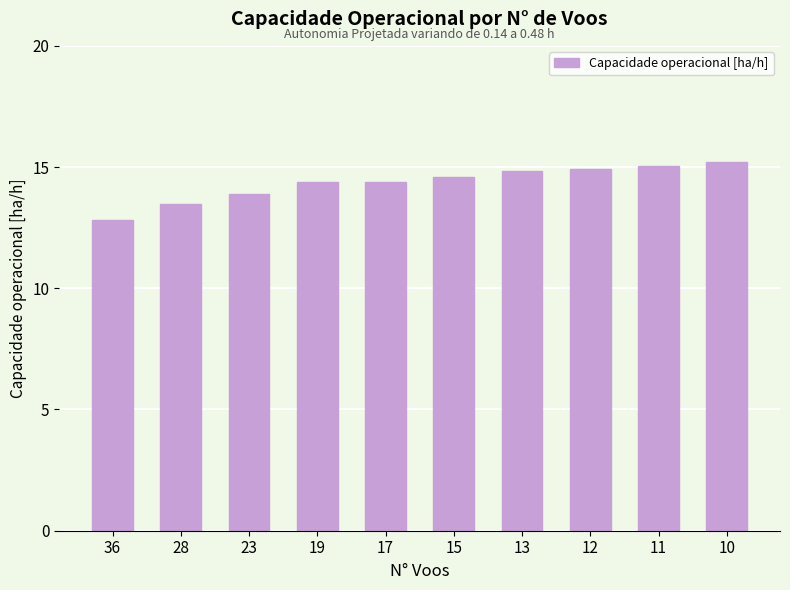

Where is the data nearest to the value 14?

23